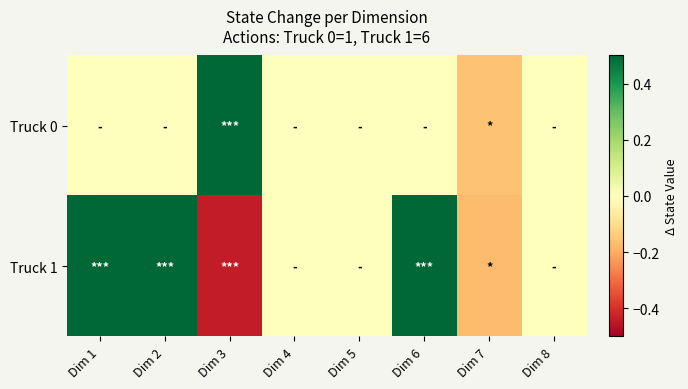

Which series changed the most between Dim 3 and Dim 5?

Truck 0